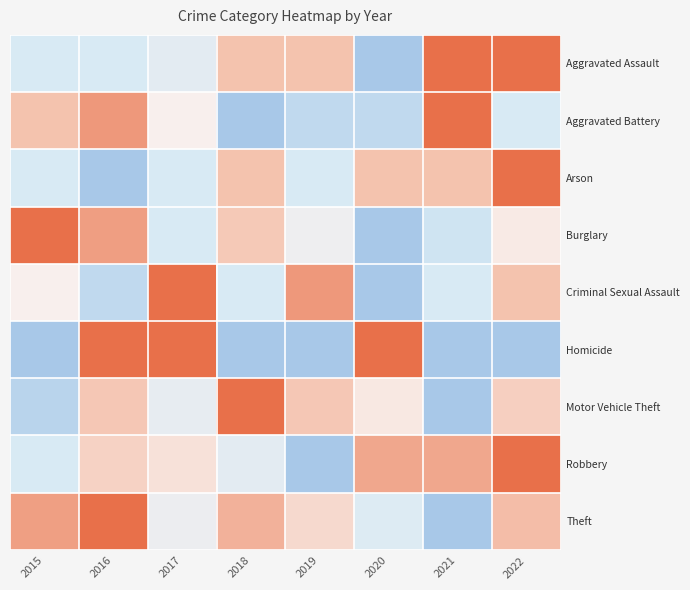

Between 2016 and 2019, which is larger?

2019